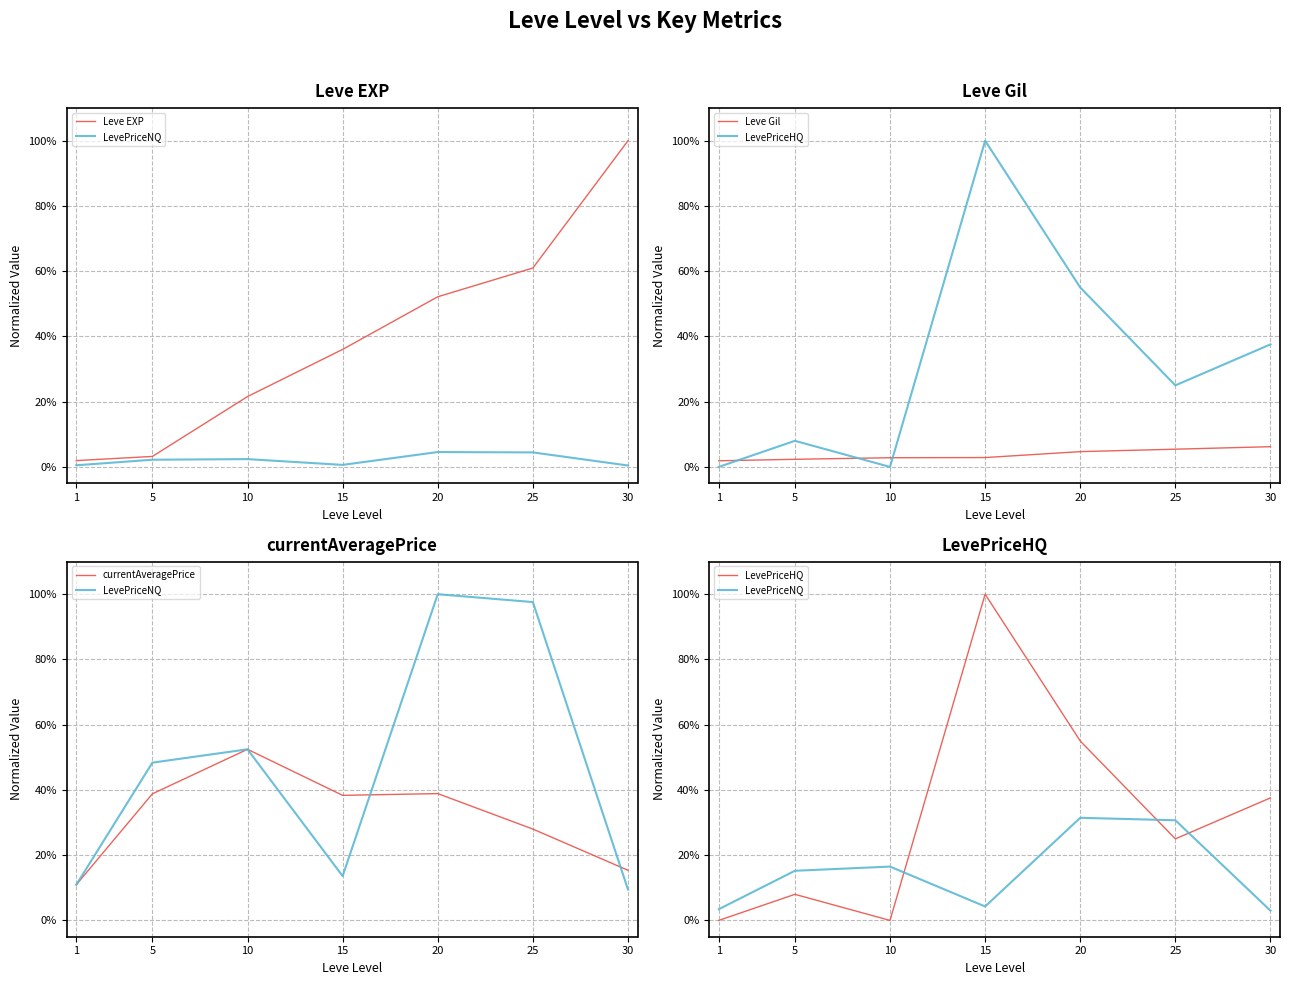

What is the highest value of the Leve Gil series?

6.2